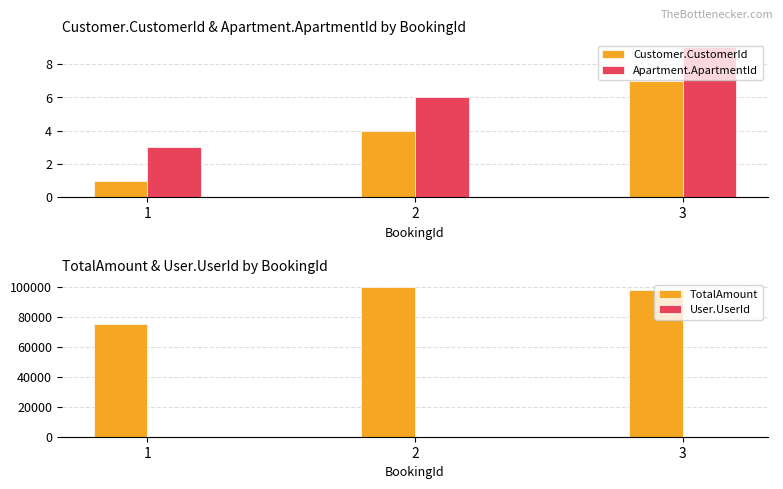

Reading left to right, transcribe all the data shown in this chart.

Customer.CustomerId: 1	4	7
Apartment.ApartmentId: 3	6	9
TotalAmount: 75000	100000	98000
User.UserId: 98	72	72